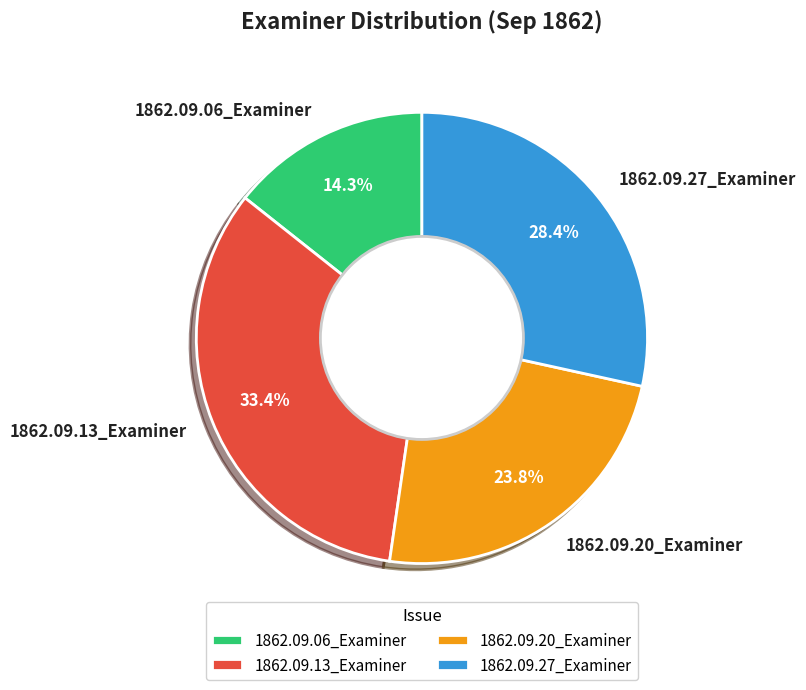

True or false: 1862.09.13_Examiner accounts for 33% of the total.

True